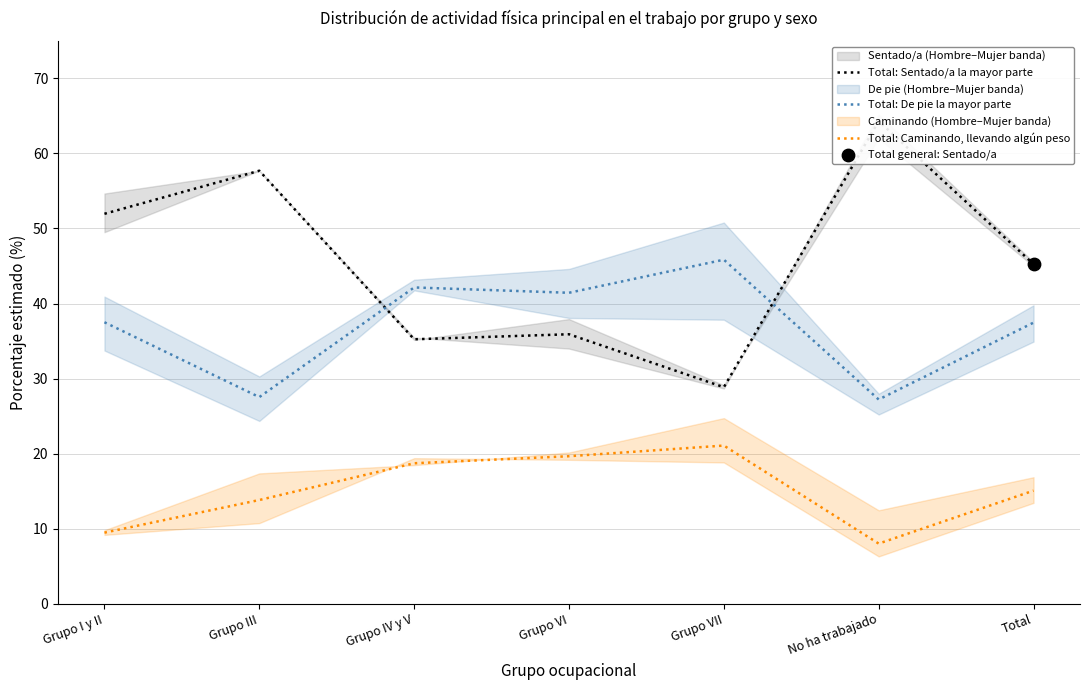

At how many categories does at least one series exceed 44?

5